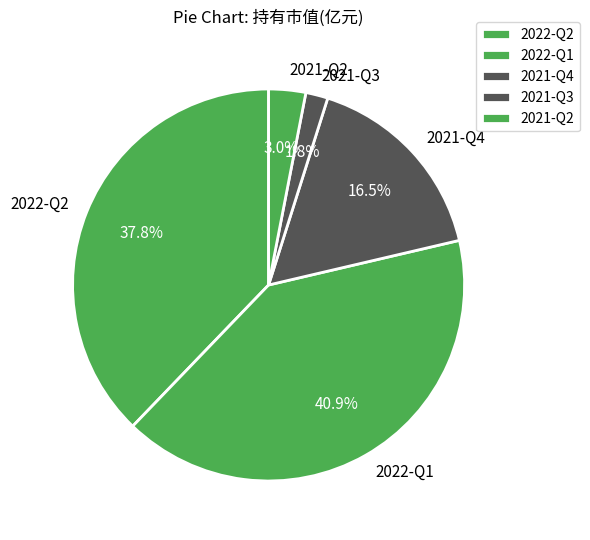

The 2021-Q4 slice represents 30% of the pie. True or false?

False